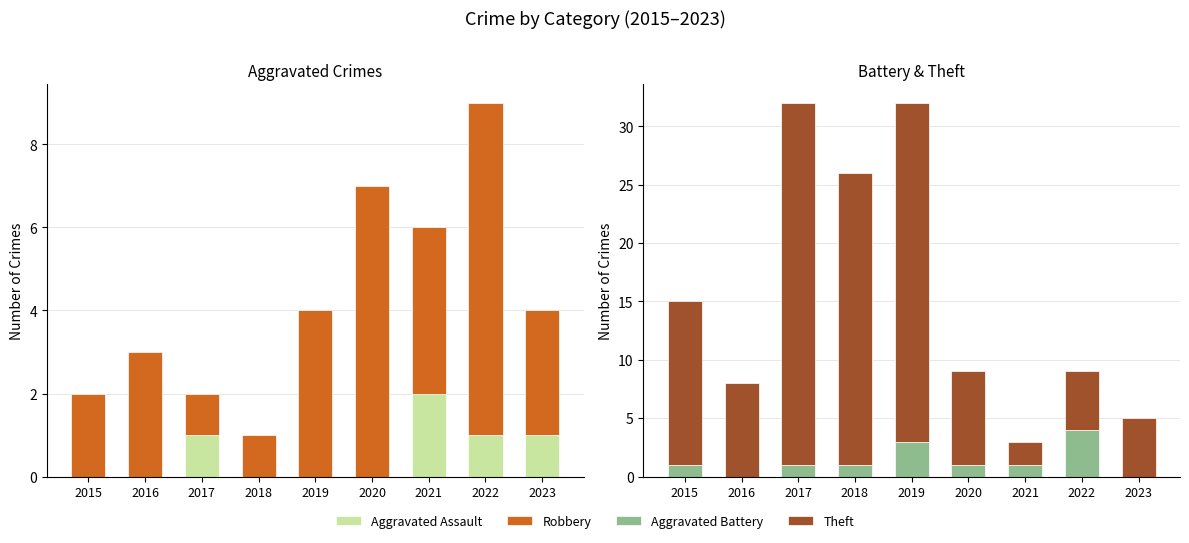

Is the value of Aggravated Assault at 2023 greater than the value of Theft at 2020?

No